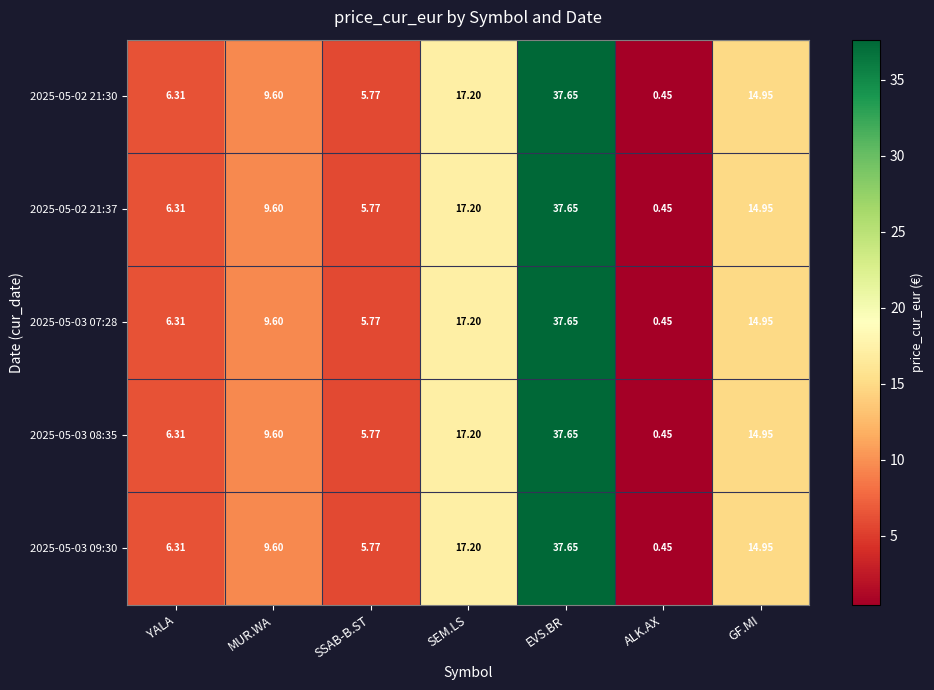

At which label does 2025-05-02 21:37 reach its minimum?

ALK.AX